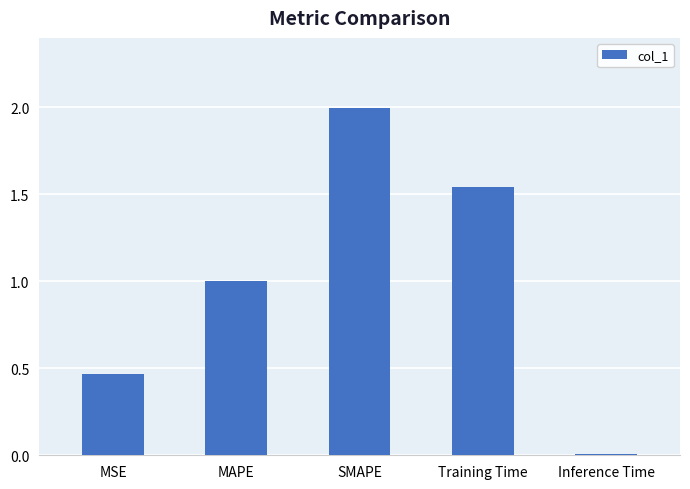

What is the average value?

1.0